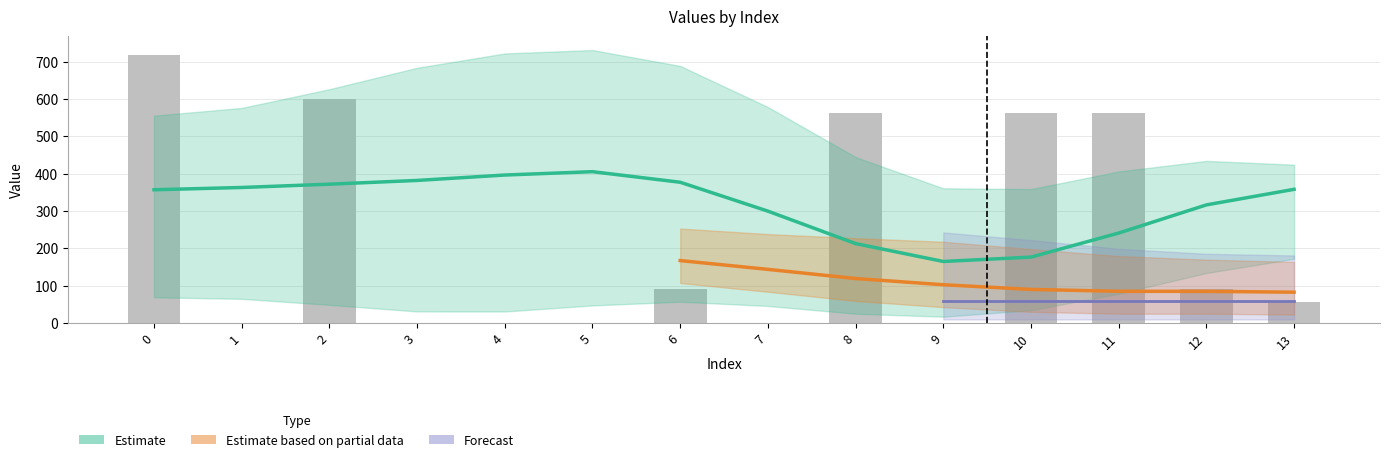

Are the bars grouped side by side (vs. stacked)?

Yes